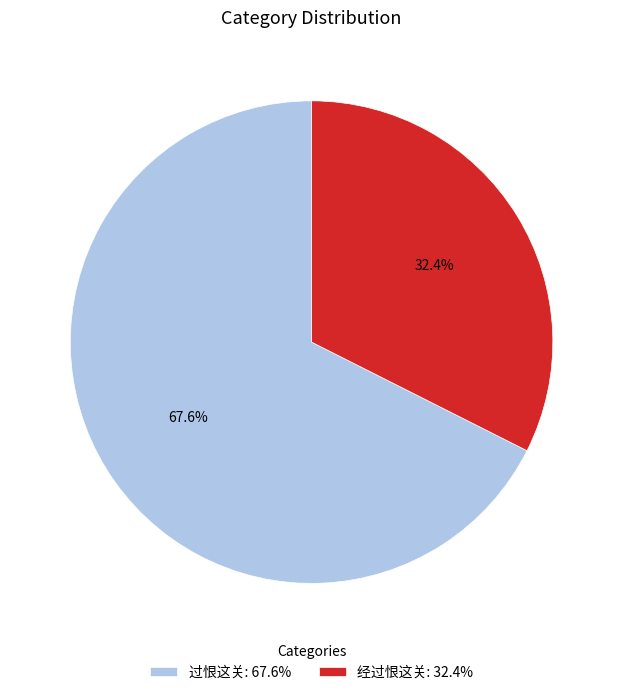

Rank the categories by value from highest to lowest.

过恨这关: 67.6%, 经过恨这关: 32.4%